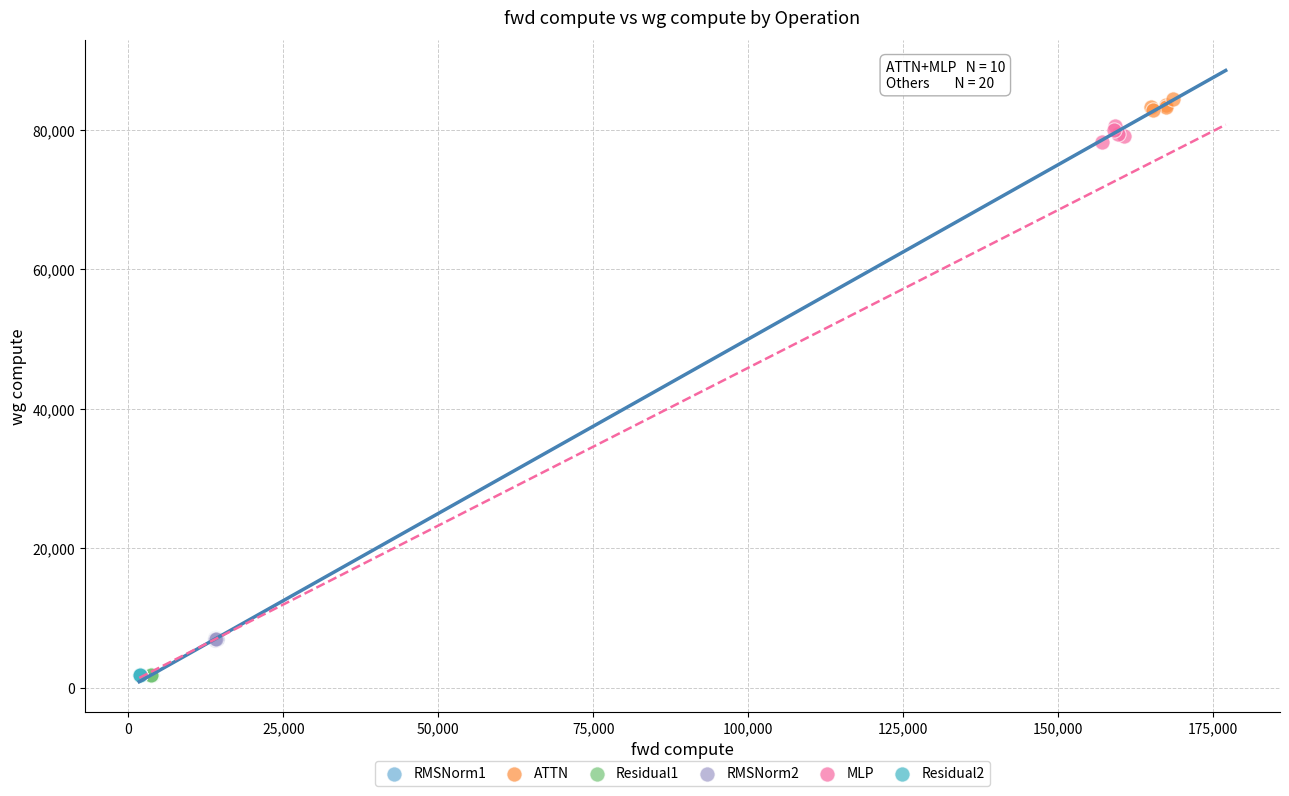

What are all the series names shown in the legend?

RMSNorm1, ATTN, Residual1, RMSNorm2, MLP, Residual2